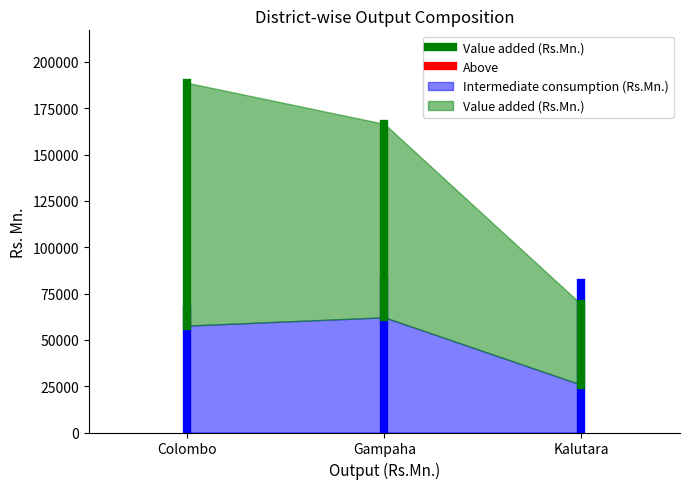

Which series has the widest spread of values?

Value added (Rs.Mn.)